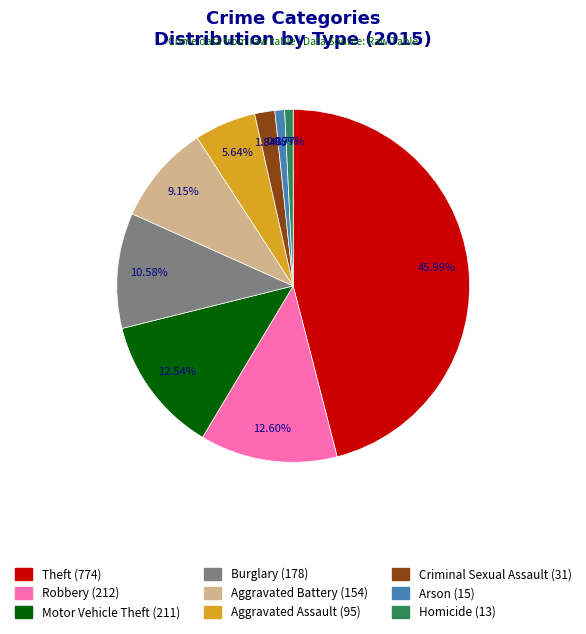

To the nearest percent, what is the difference between the largest and smallest slice percentages?

45%